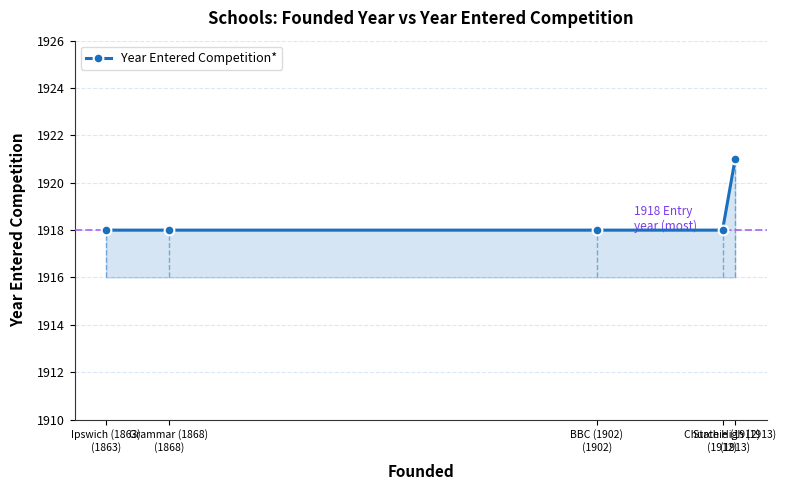

How many lines are shown in the chart?

1